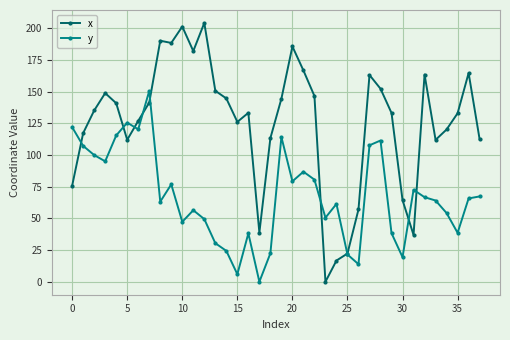

What is the highest value of the y series?

150.7